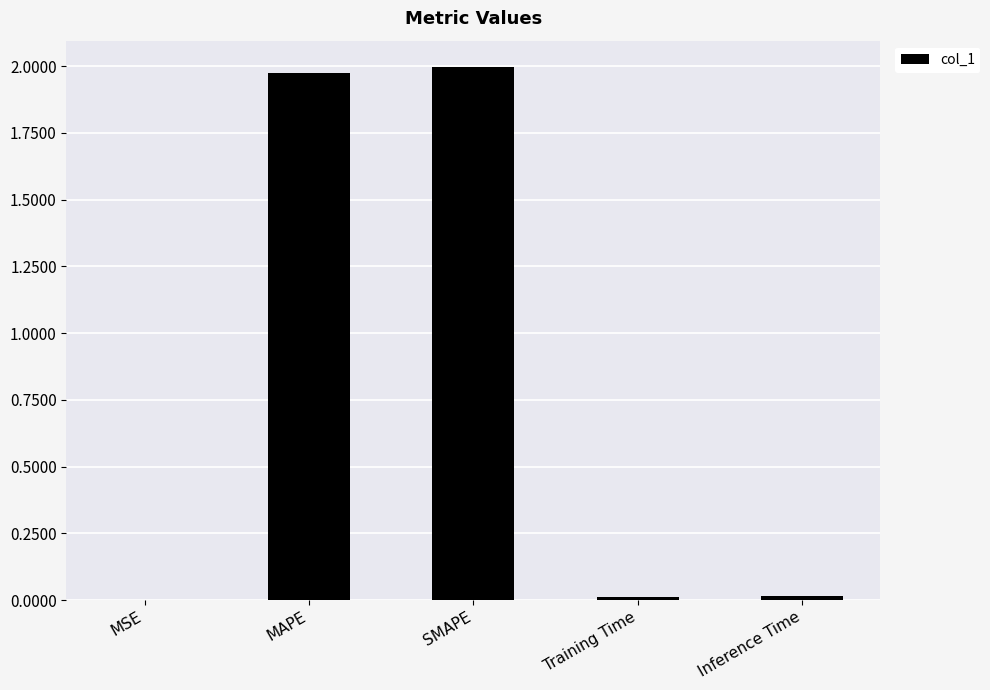

Which label corresponds to the largest value in the chart?

SMAPE